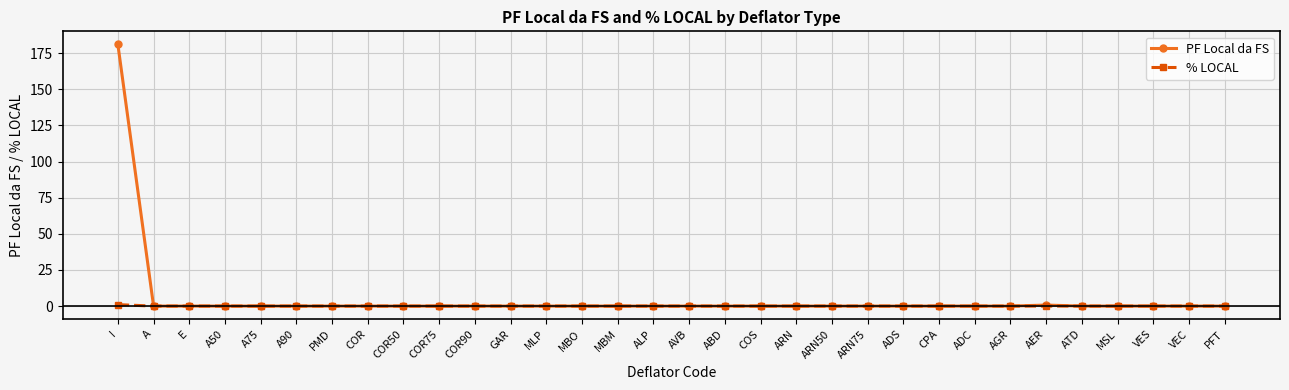

What is the label of the 3rd point from the left?

E